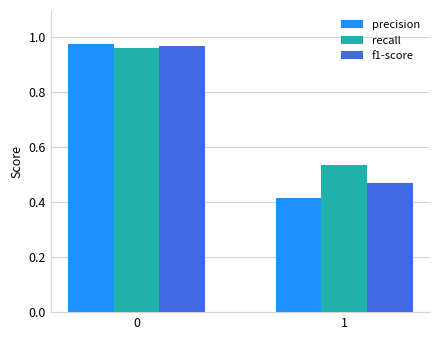

The value of f1-score at 0 is 0.5. True or false?

False